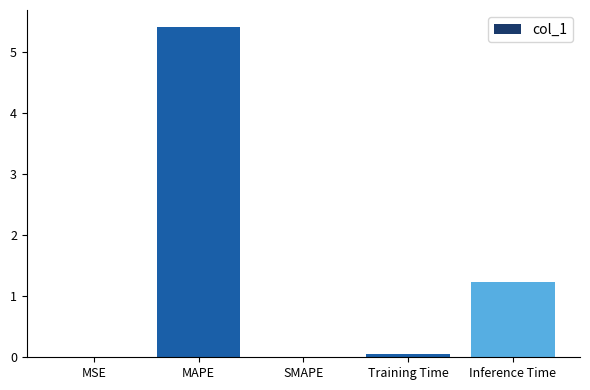

What is the sum of all values?

6.7